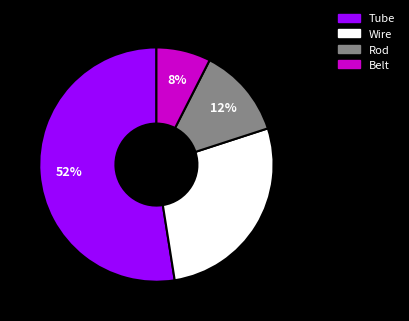

What is the largest slice in the pie chart?

Tube